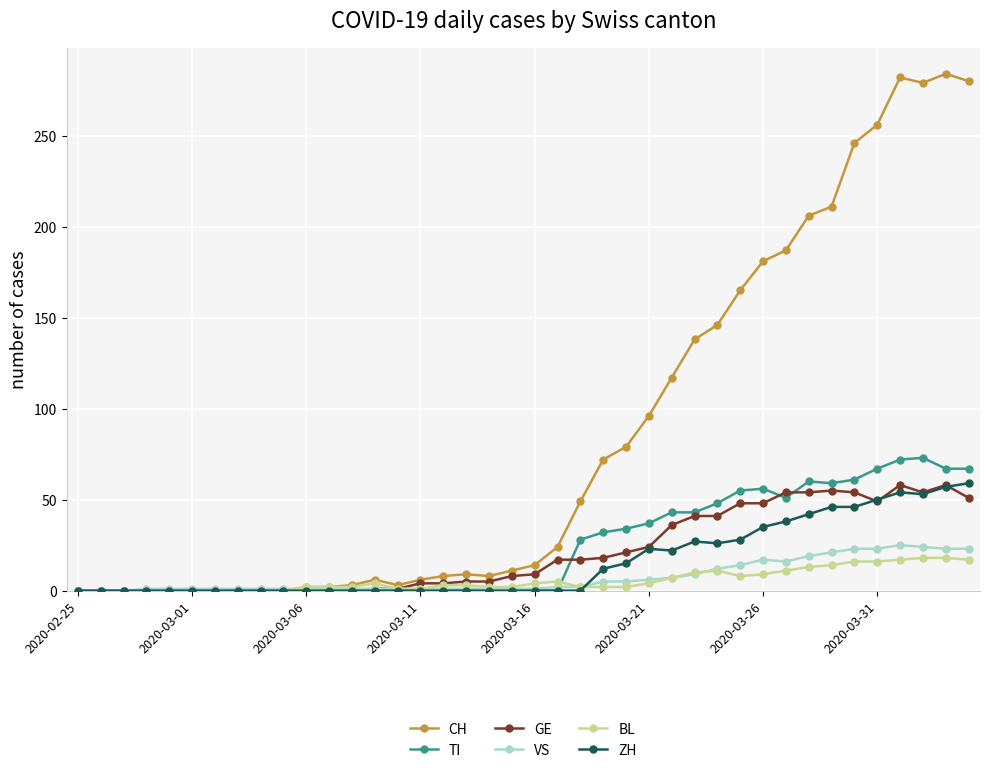

Which series has the largest total across all categories?

CH